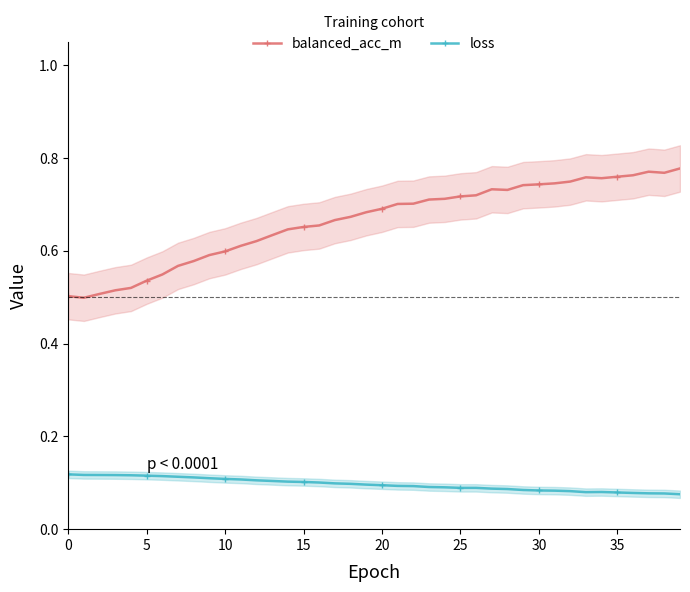

Which series has the largest total across all categories?

balanced_acc_m